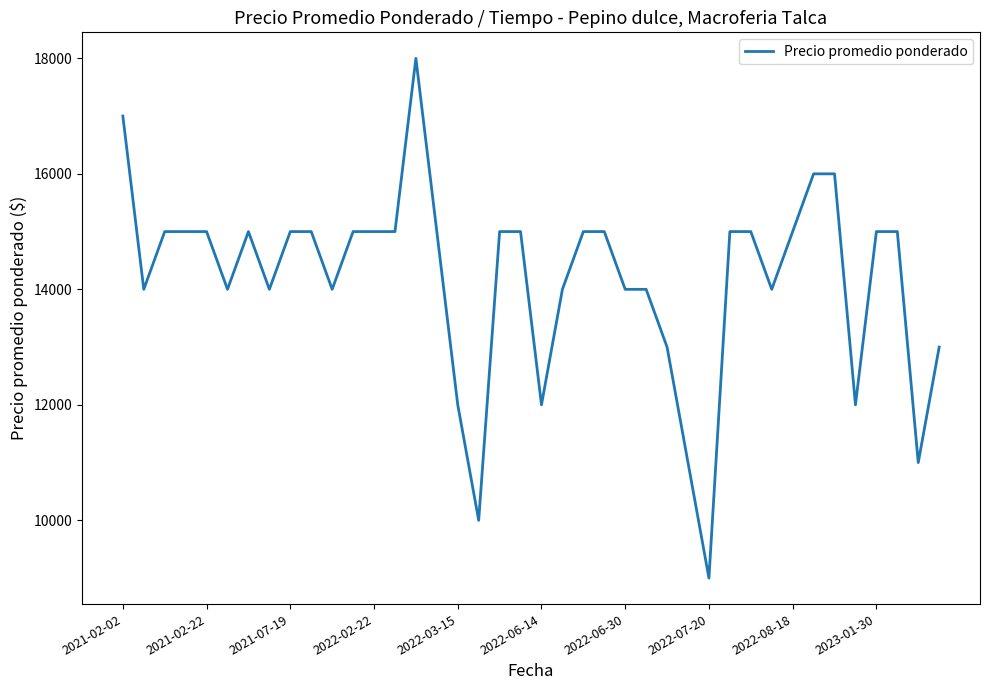

What is the difference between the second highest and minimum values?

8000